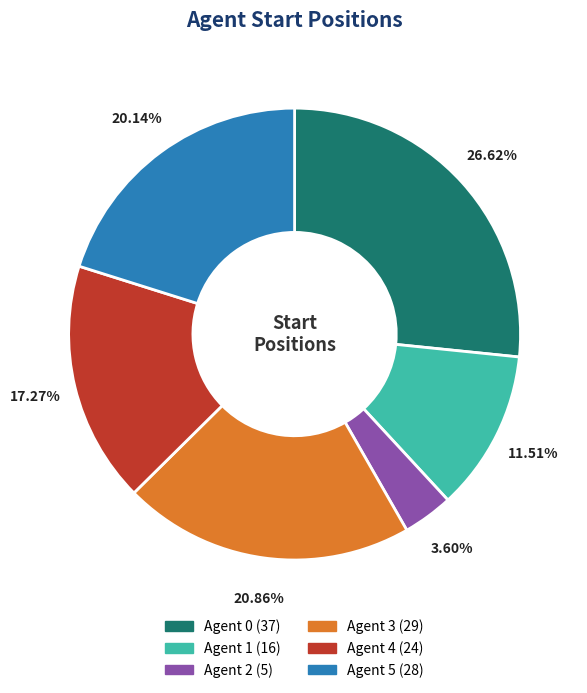

Which has a higher value, Agent 0 or Agent 5?

Agent 0